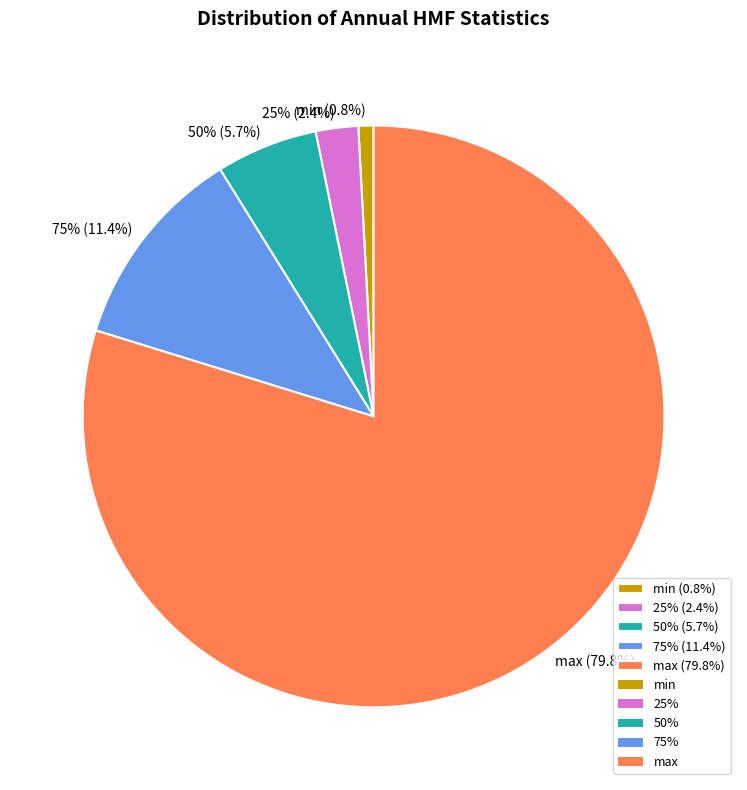

Which has a higher value, min or max?

max